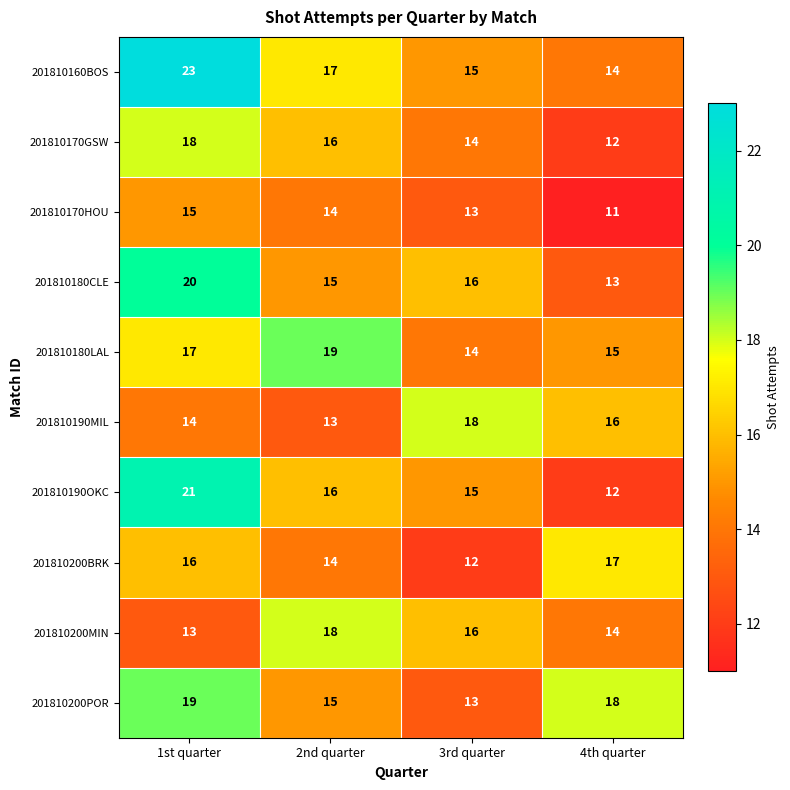

The value of 201810170HOU at 4th quarter is 11. True or false?

True